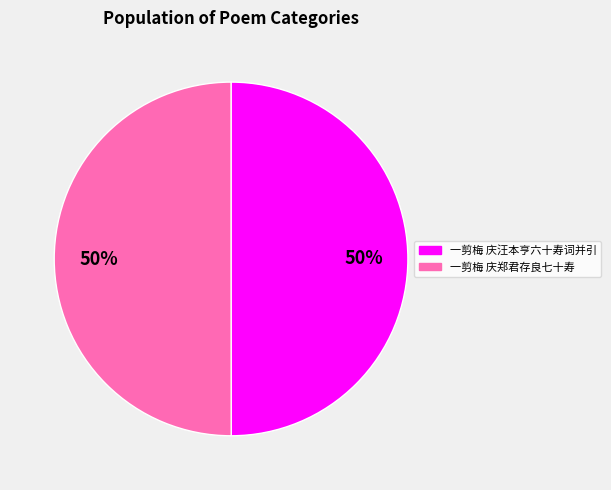

To the nearest percent, what percentage of the pie is 一剪梅 庆郑君存良七十寿?

50%